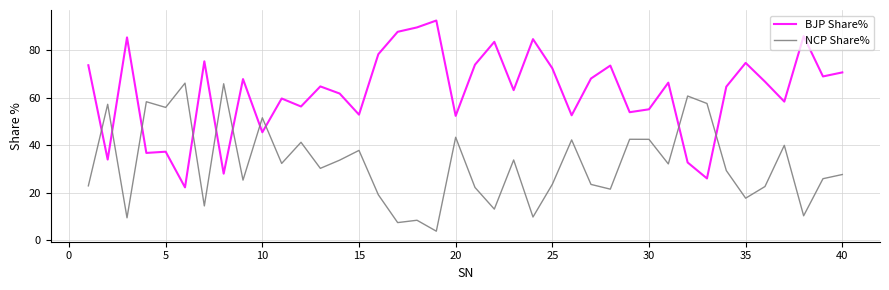

What is the highest value of the BJP Share% series?

92.4